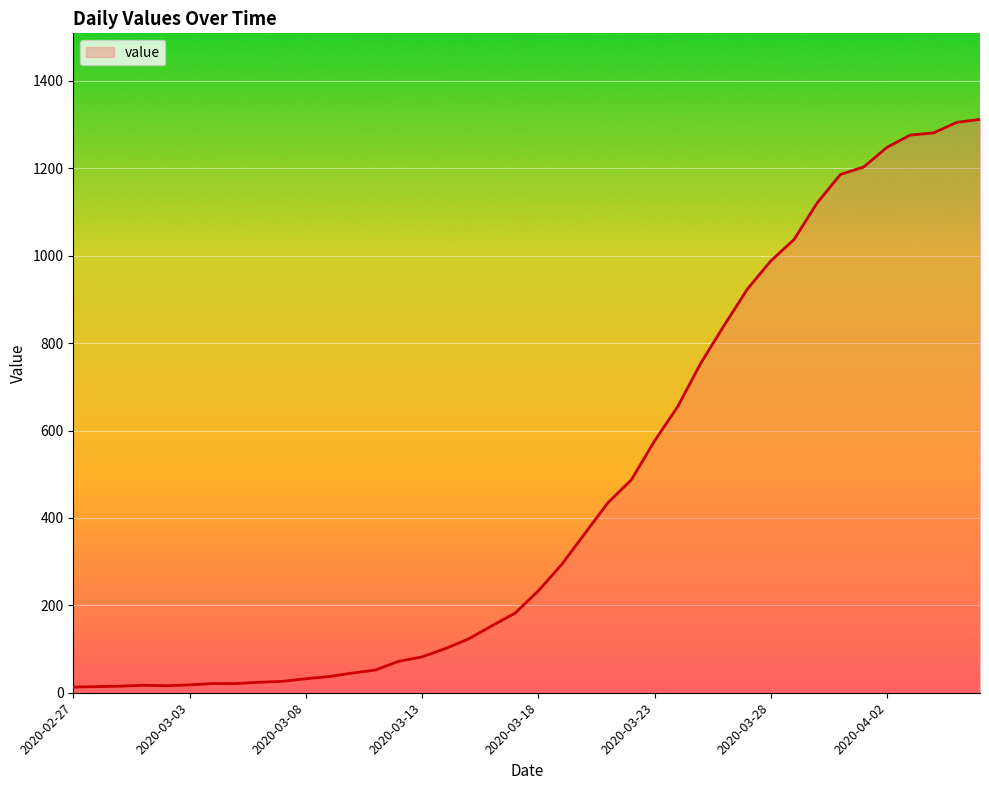

What is the maximum value shown in the chart?

1312